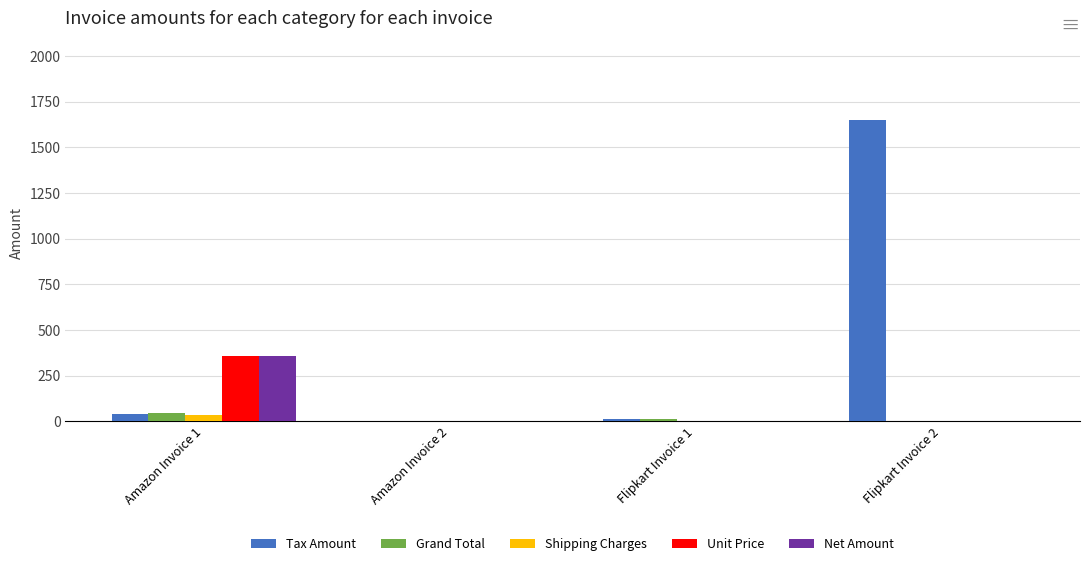

Which series has the largest total across all categories?

Tax Amount